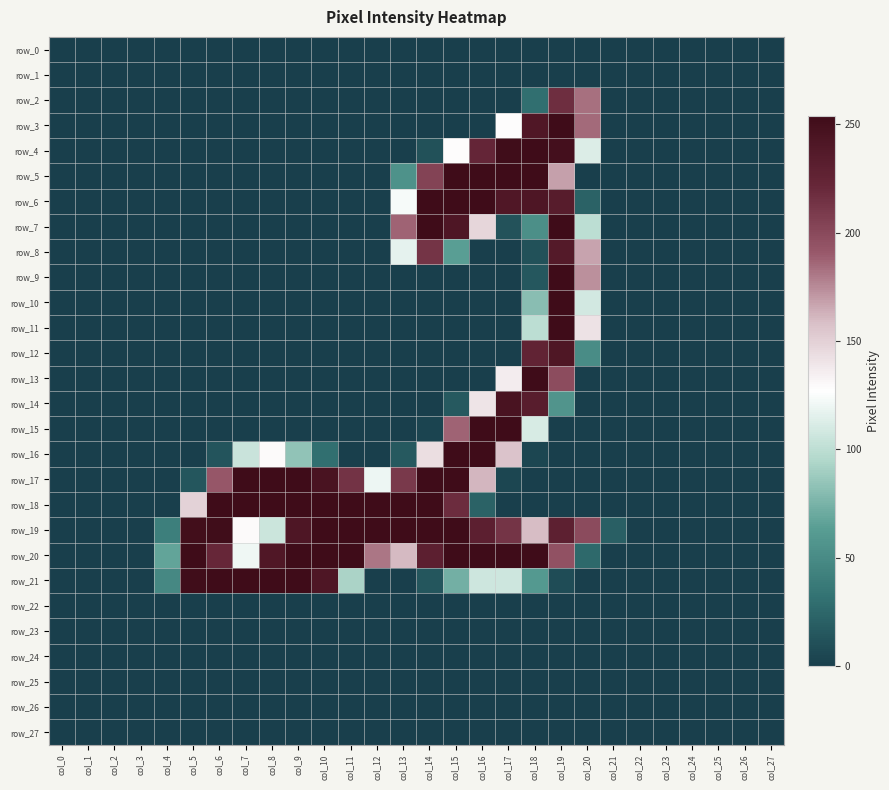

What is the average value of the row_14 series?

25